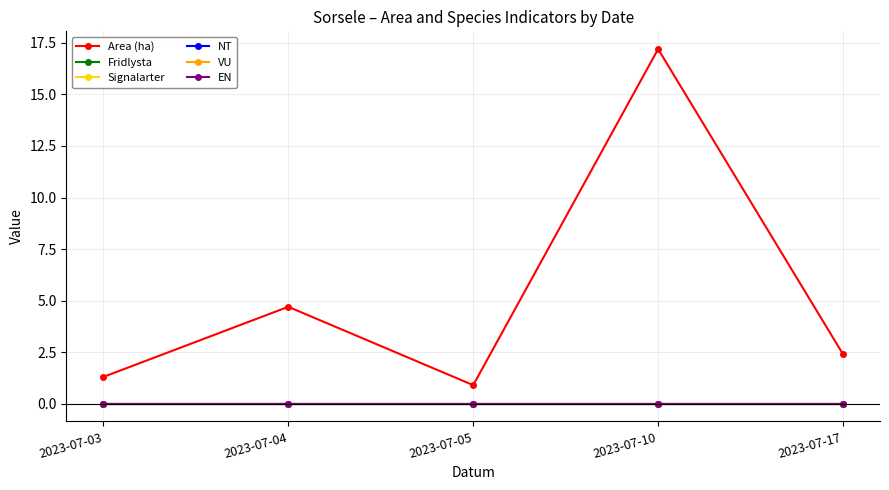

Reading left to right, list all the values displayed in this chart.

Area (ha): 1.3	4.7	0.9	17.2	2.4
Fridlysta: 0.0	0.0	0.0	0.0	0.0
Signalarter: 0.0	0.0	0.0	0.0	0.0
NT: 0.0	0.0	0.0	0.0	0.0
VU: 0.0	0.0	0.0	0.0	0.0
EN: 0.0	0.0	0.0	0.0	0.0